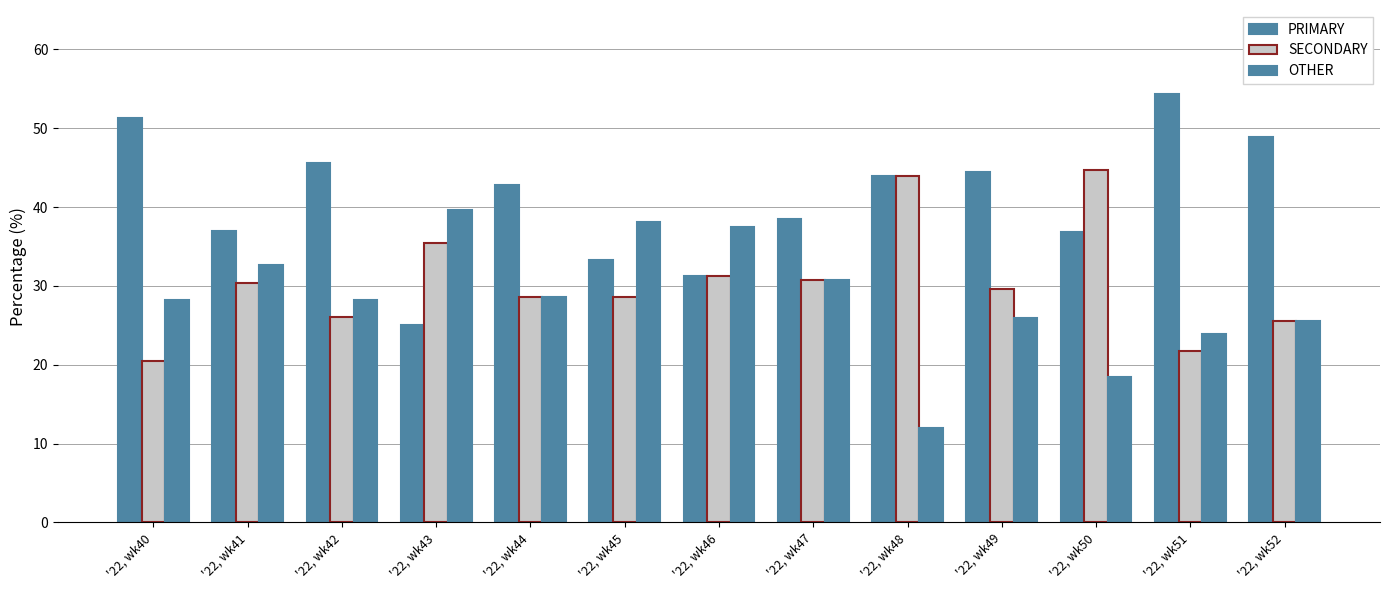

At which label is SECONDARY closest to 32?

'22, wk46